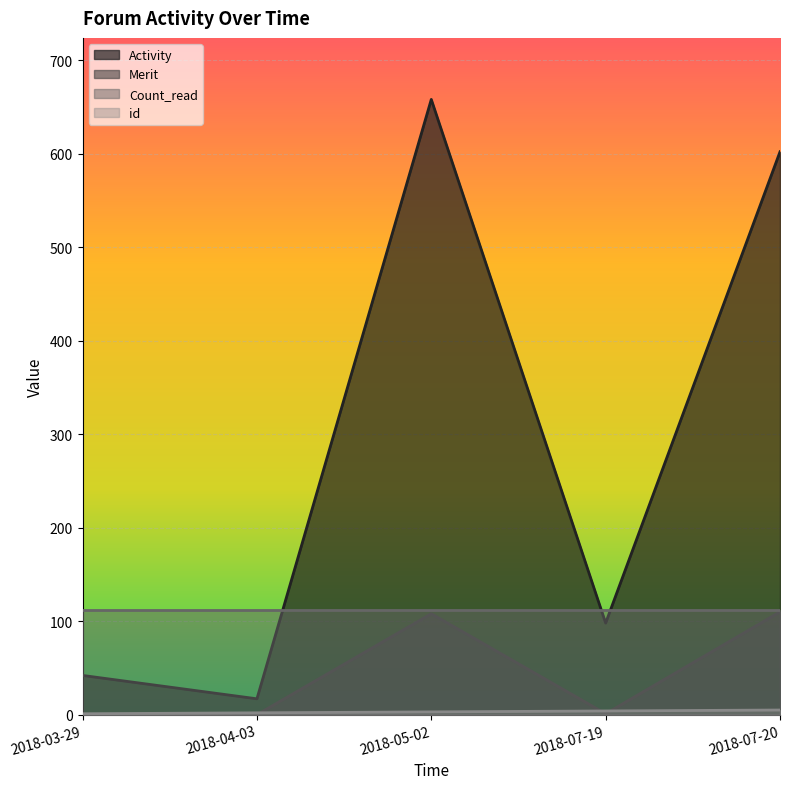

At how many categories does at least one series exceed 343?

2